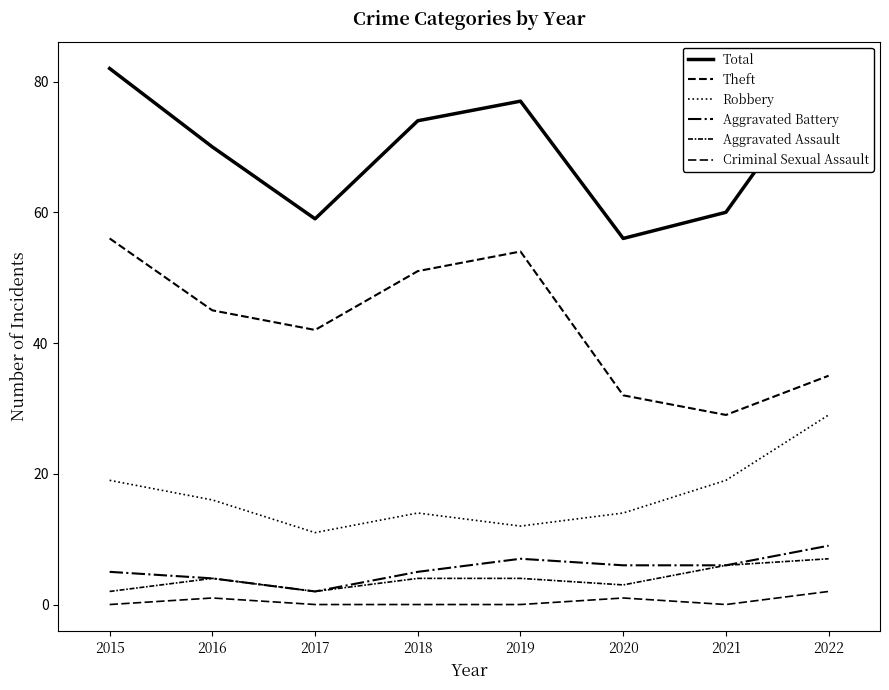

True or false: Robbery has a value of 4 at 2017.

False